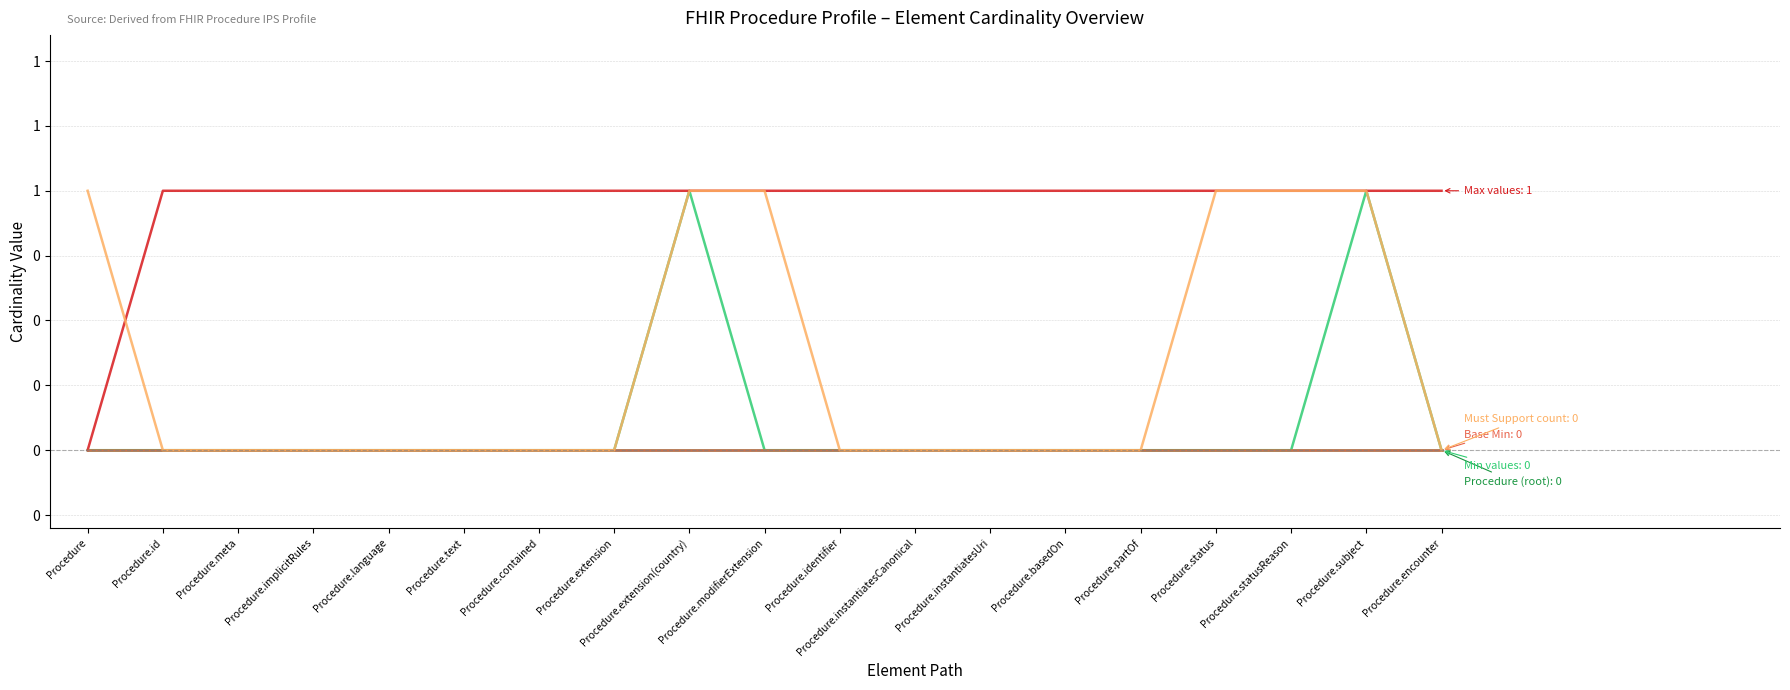

Which has a higher value, Procedure.text or Procedure.status?

Procedure.text